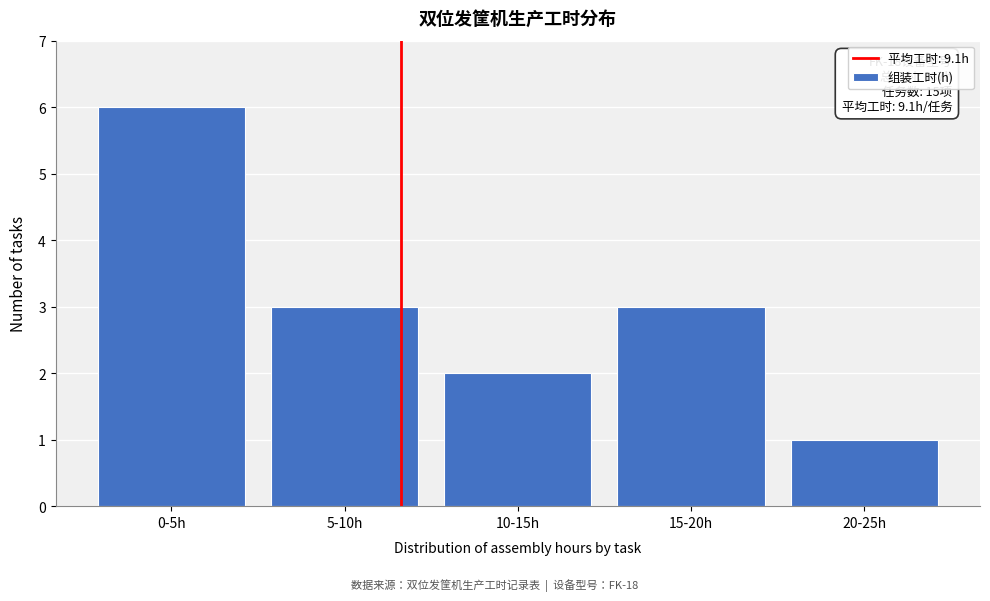

Reading left to right, list all the values displayed in this chart.

0-5h=6	5-10h=3	10-15h=2	15-20h=3	20-25h=1